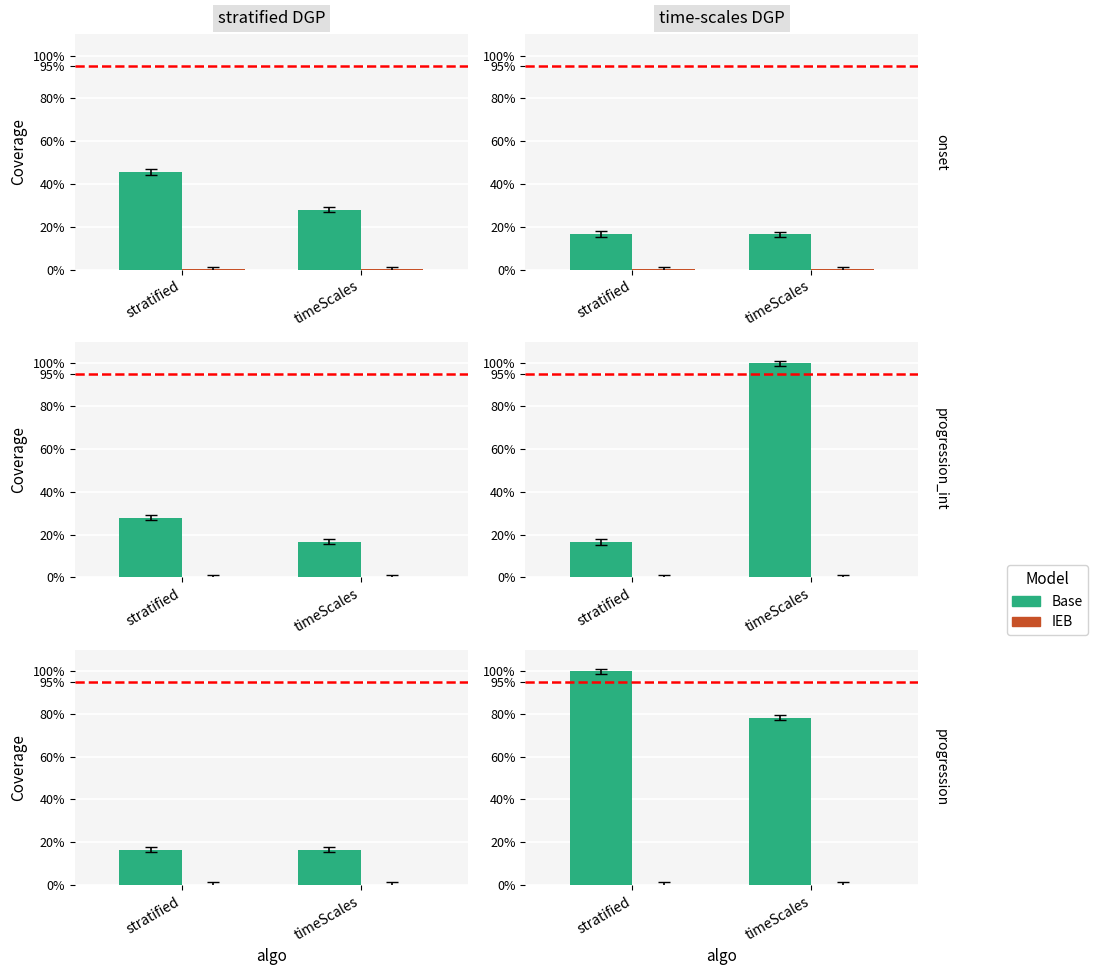

How many groups of bars are there?

2